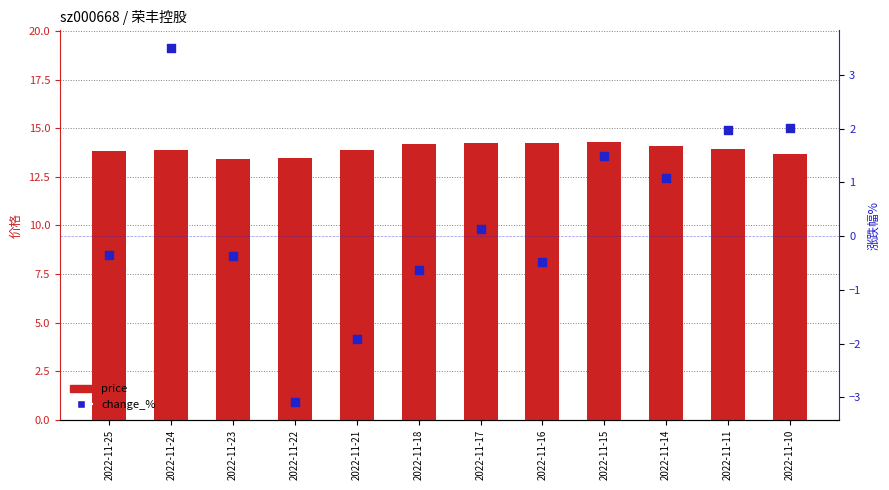

Is the value of change_% at 2022-11-10 greater than the value of price at 2022-11-17?

No